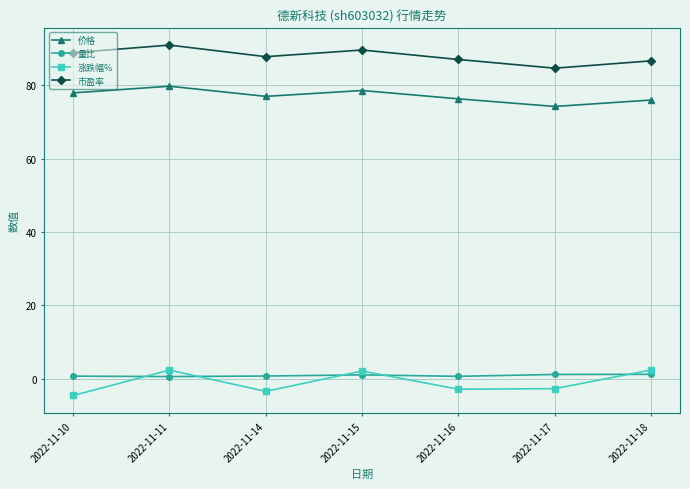

Which series changed the most between 2022-11-15 and 2022-11-17?

市盈率